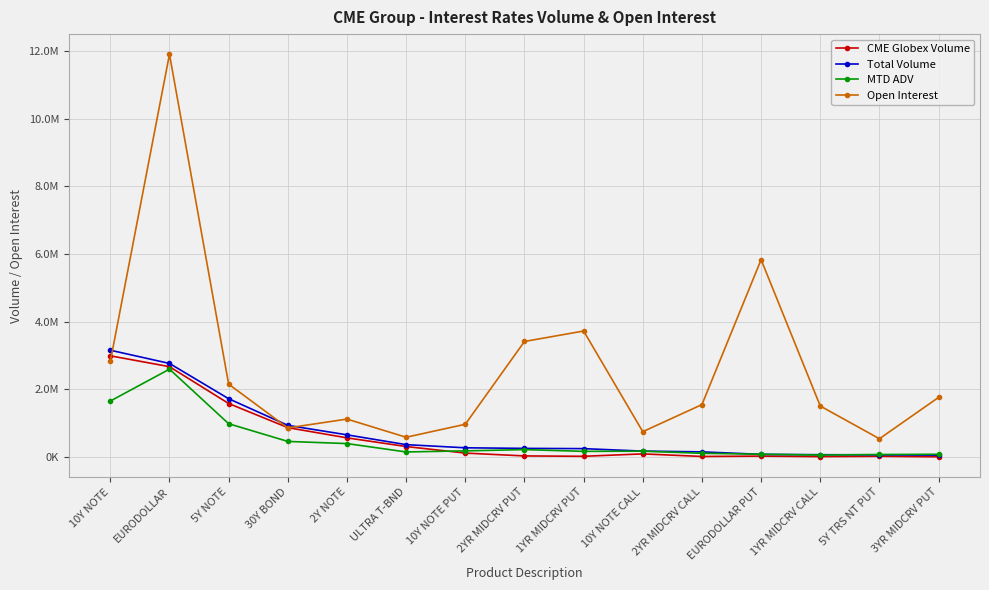

Which series has the widest spread of values?

Open Interest